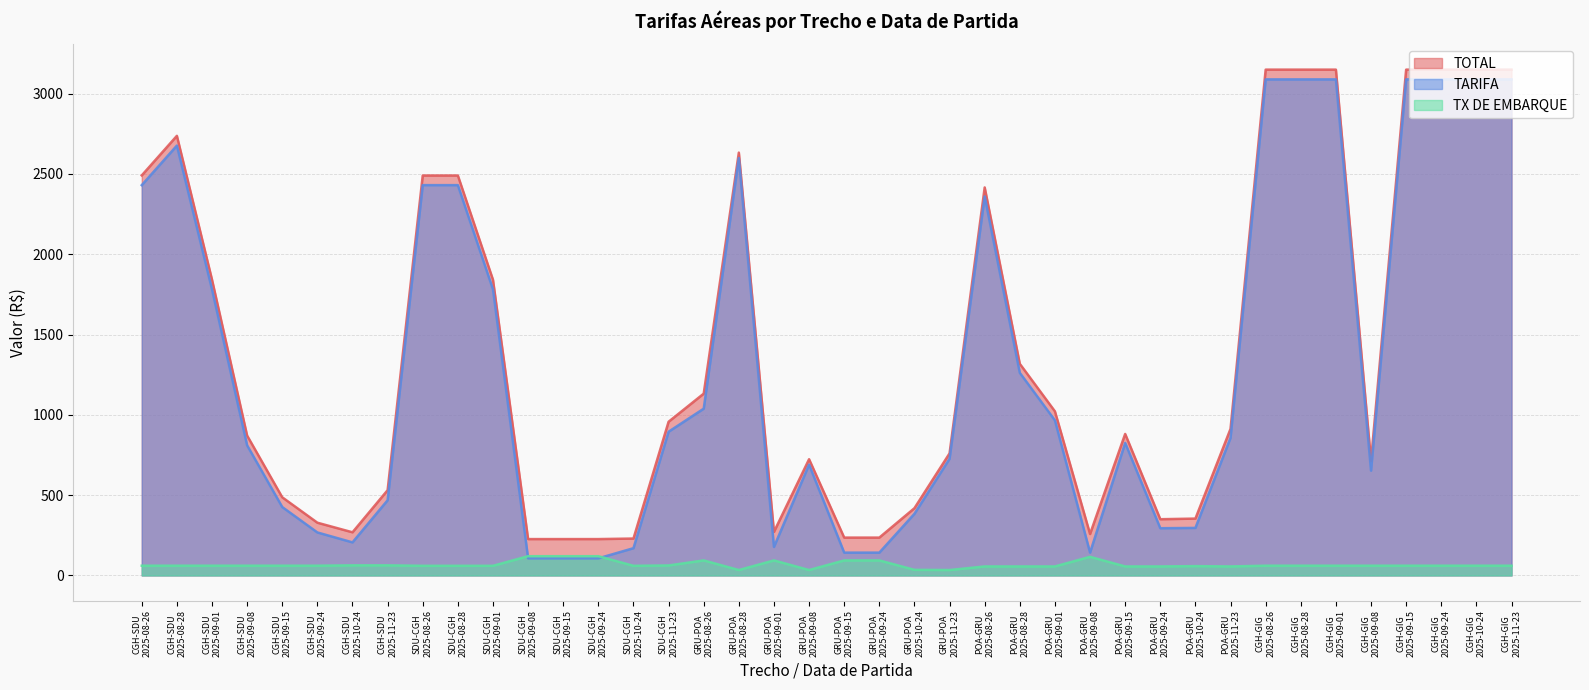

True or false: TARIFA has a value of 4651.5 at CGH-GIG
2025-09-24.

False